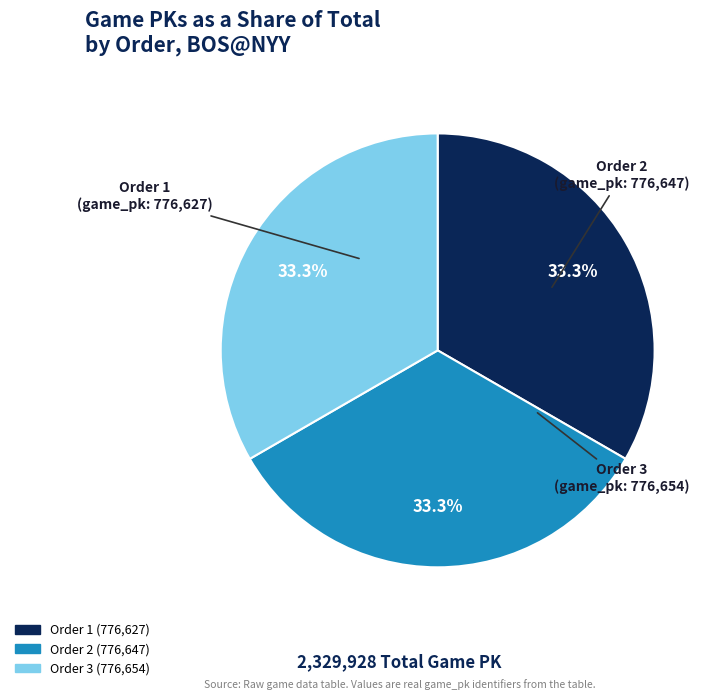

Is there a majority slice in this chart?

No